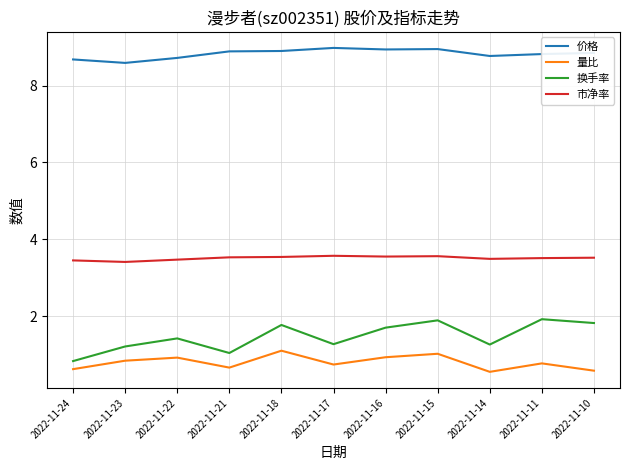

Is the value of 量比 at 2022-11-14 greater than the value of 市净率 at 2022-11-18?

No